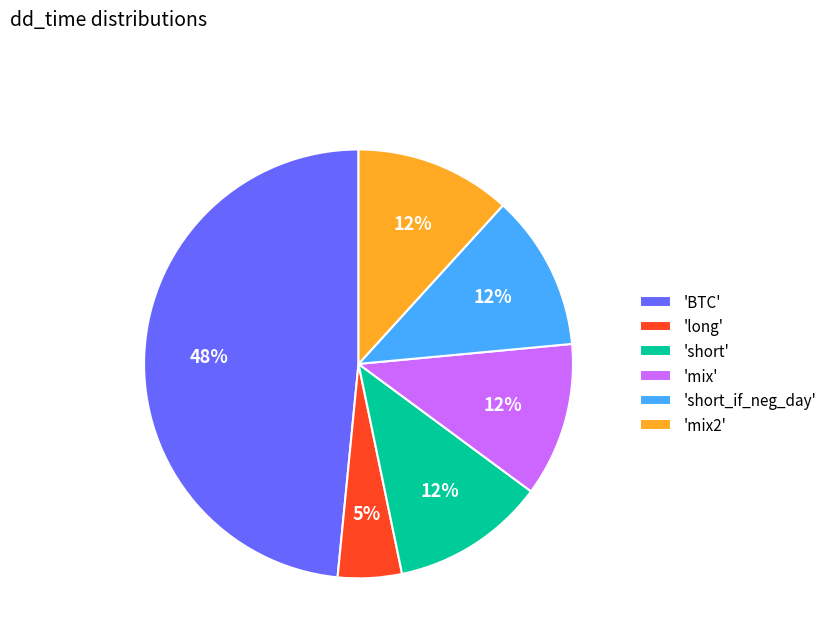

How many slices are in this pie chart?

6